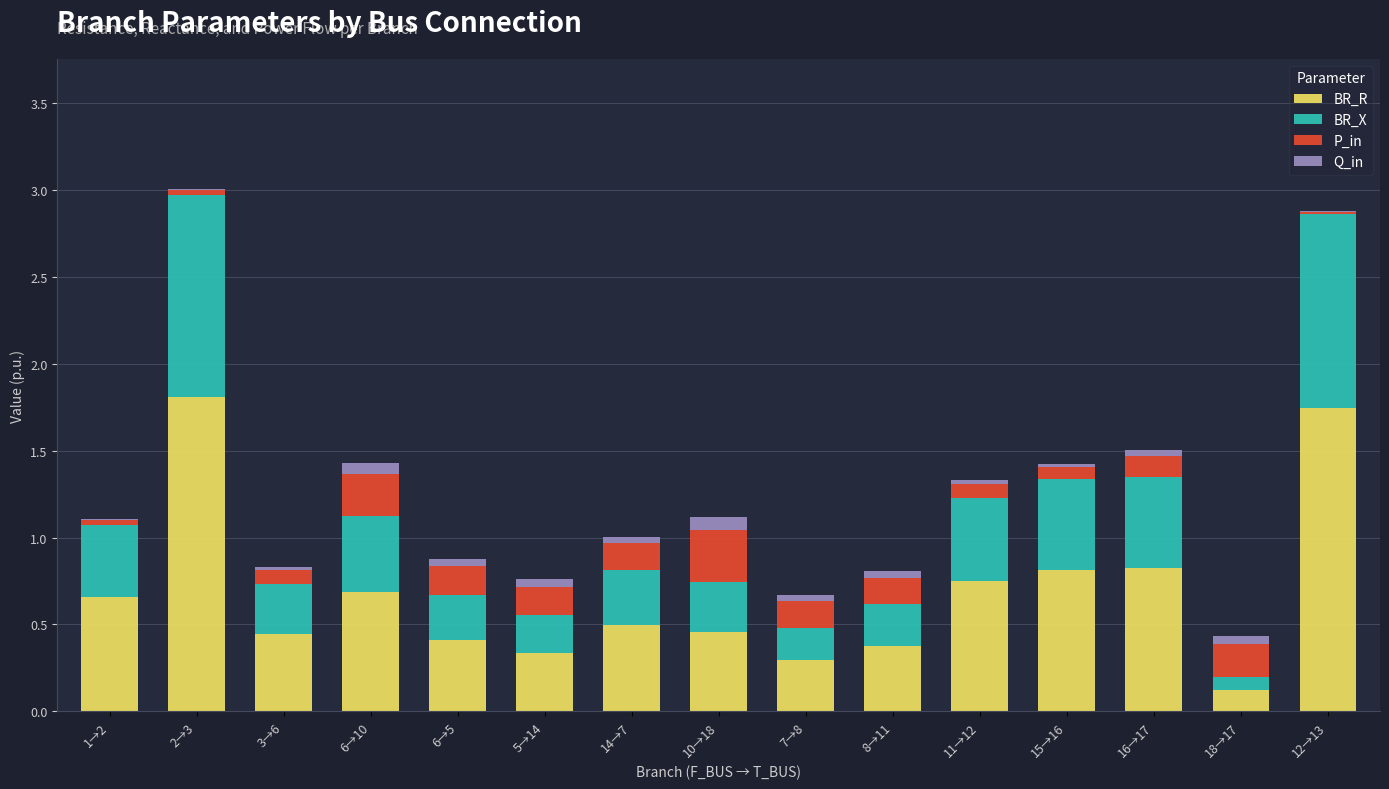

How many data points does each series have?

15